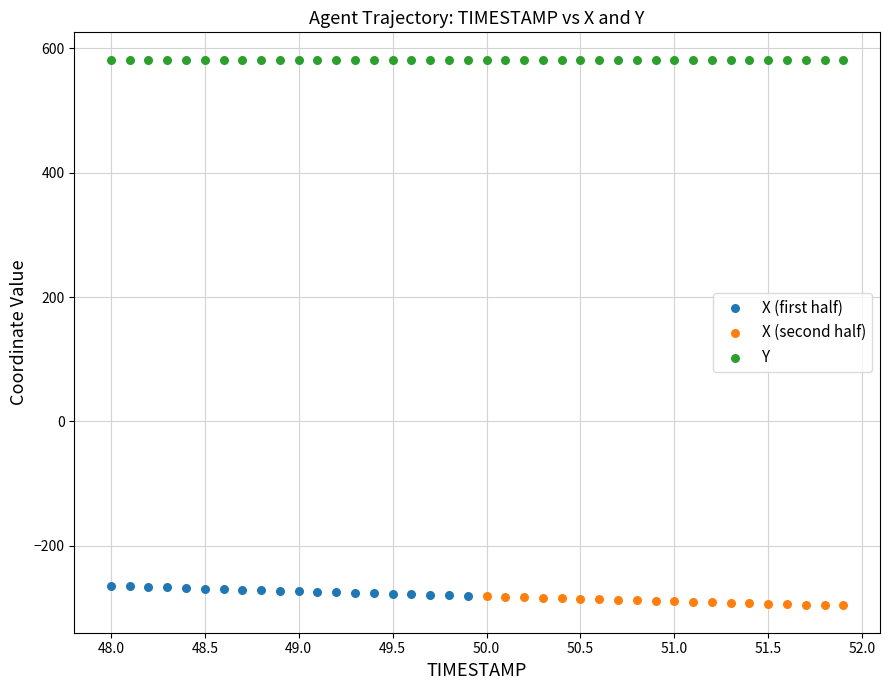

Which series contains the highest Y value?

Y